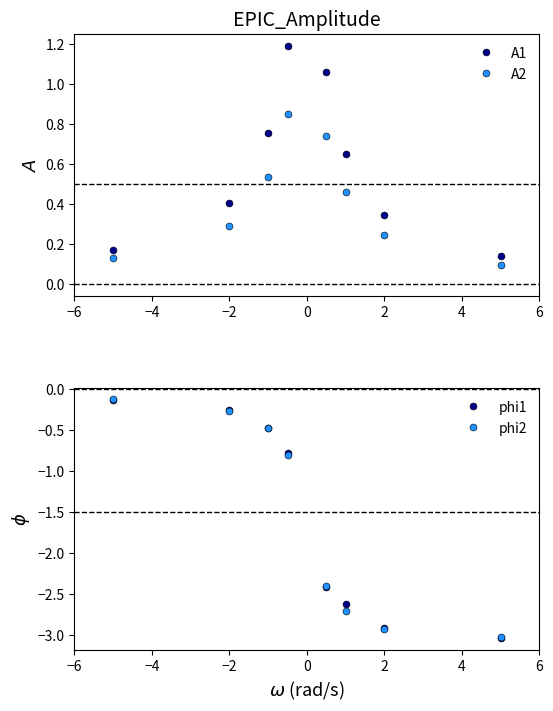

True or false: phi2 has more than 1 points higher than both neighbors.

False